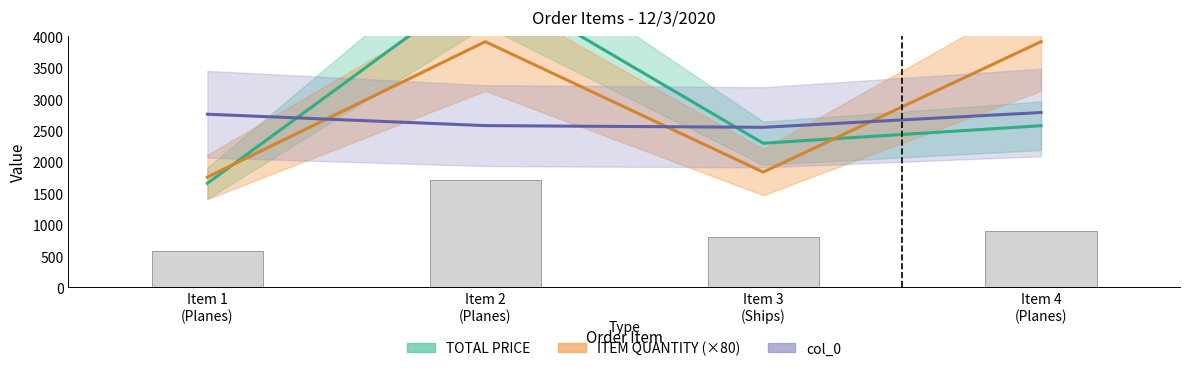

Does the chart contain any negative values?

No